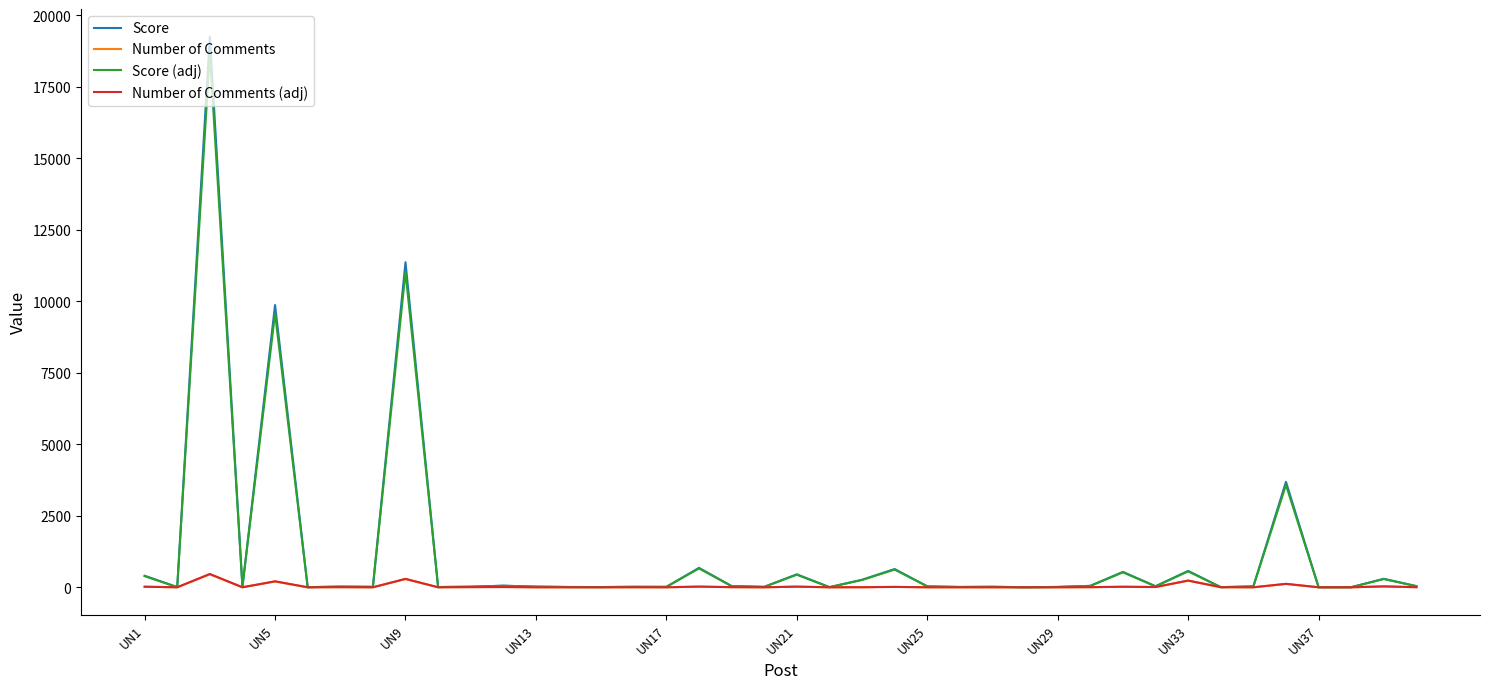

What is the maximum value for Number of Comments (adj)?

465.6